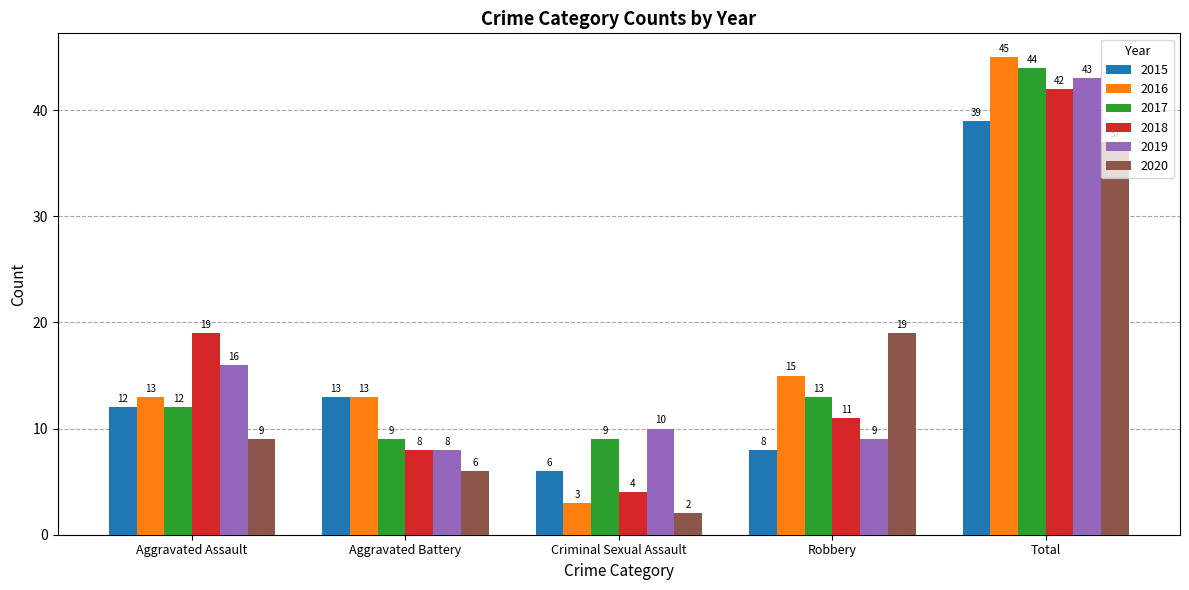

What are all the series names shown in the legend?

2015, 2016, 2017, 2018, 2019, 2020